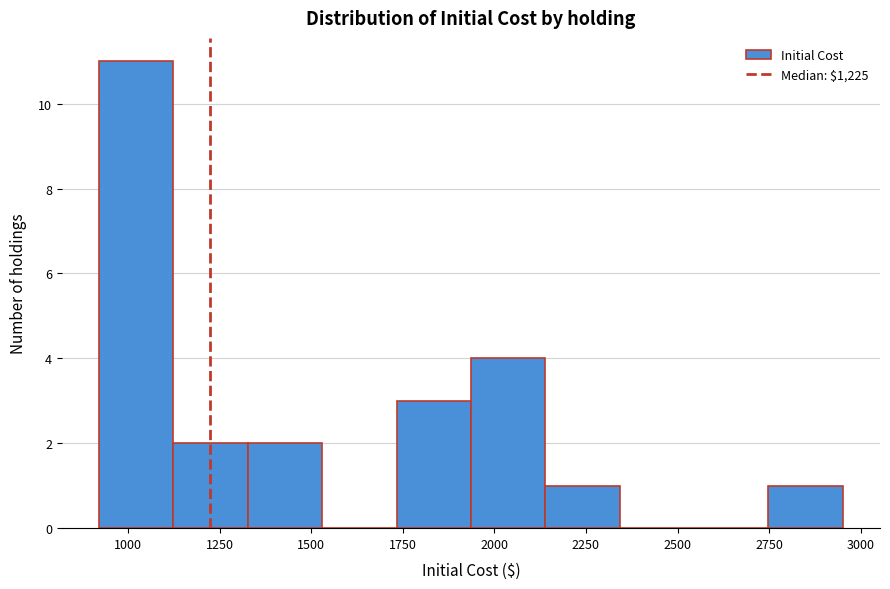

What is the height of the bar covering 1750 to 1950 on the x-axis? Neither the bar edges nor the heights are printed on the chart, so give them approximately, as read against the axes.

3